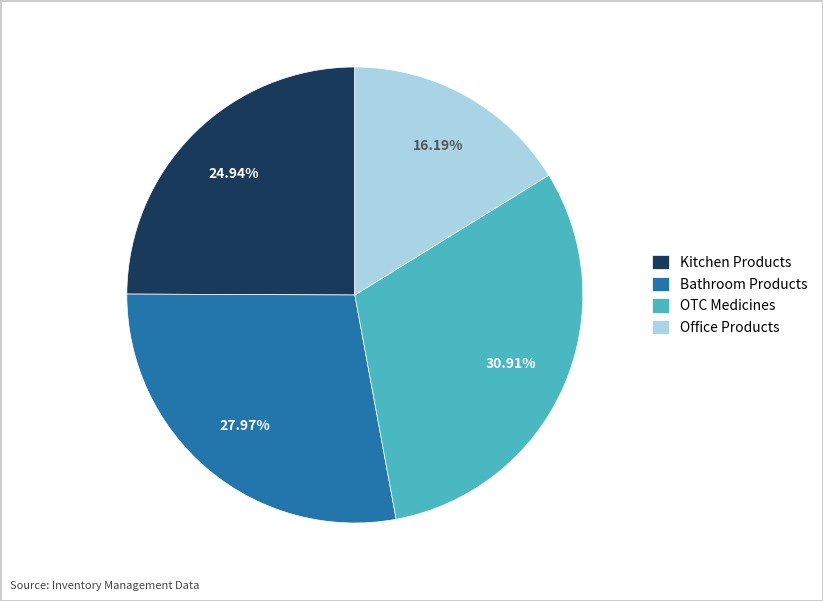

Count the number of slices in the pie.

4